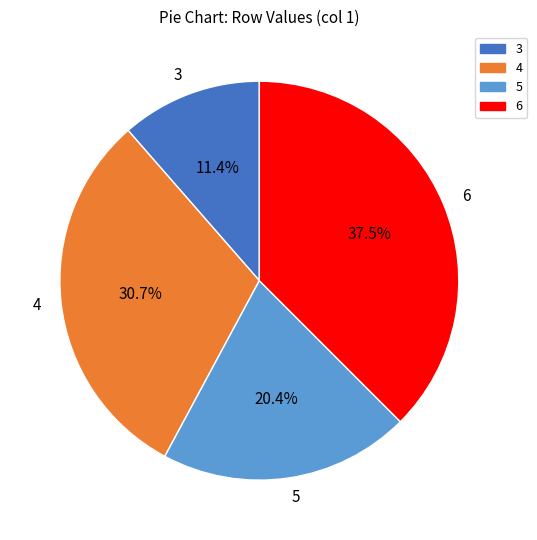

Which category has the smallest portion of the pie?

3